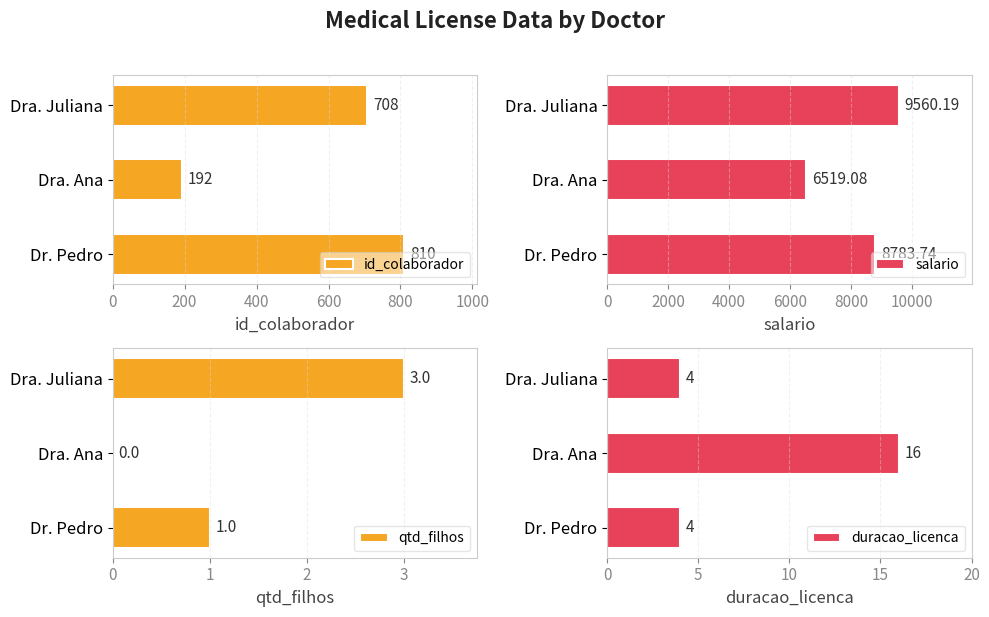

List the labels in order of id_colaborador value, largest first.

Dr. Pedro, Dra. Juliana, Dra. Ana